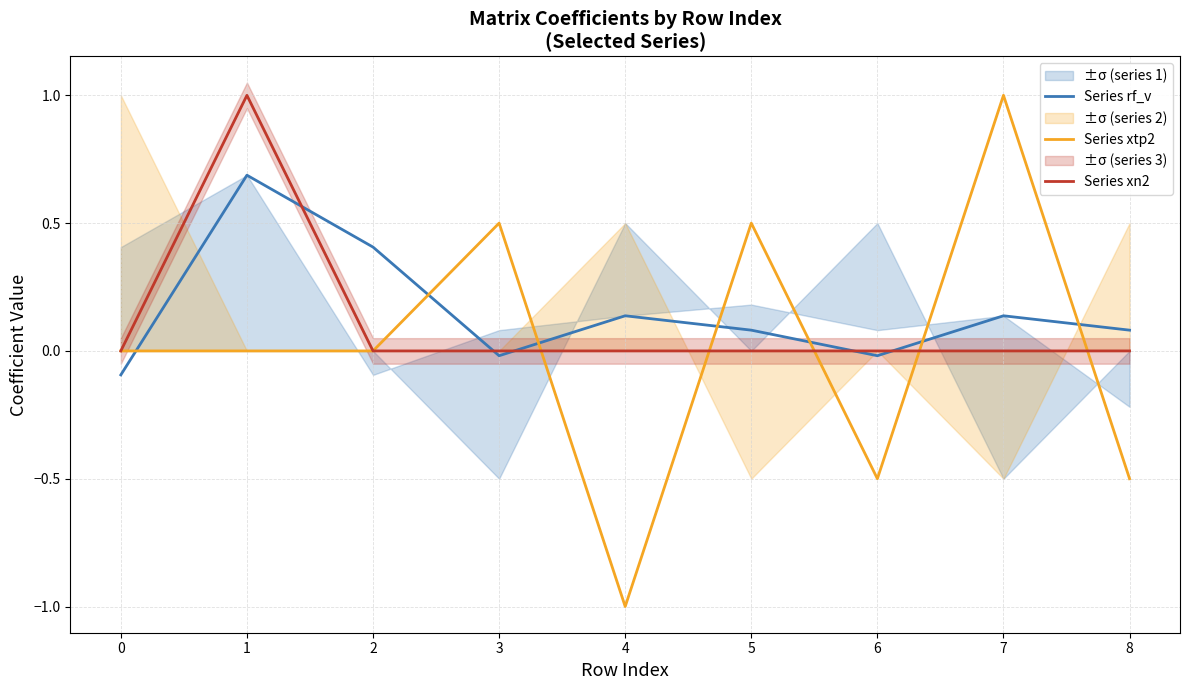

After their last crossing, which series has the higher values: Series xtp2 or Series xn2?

Series xn2